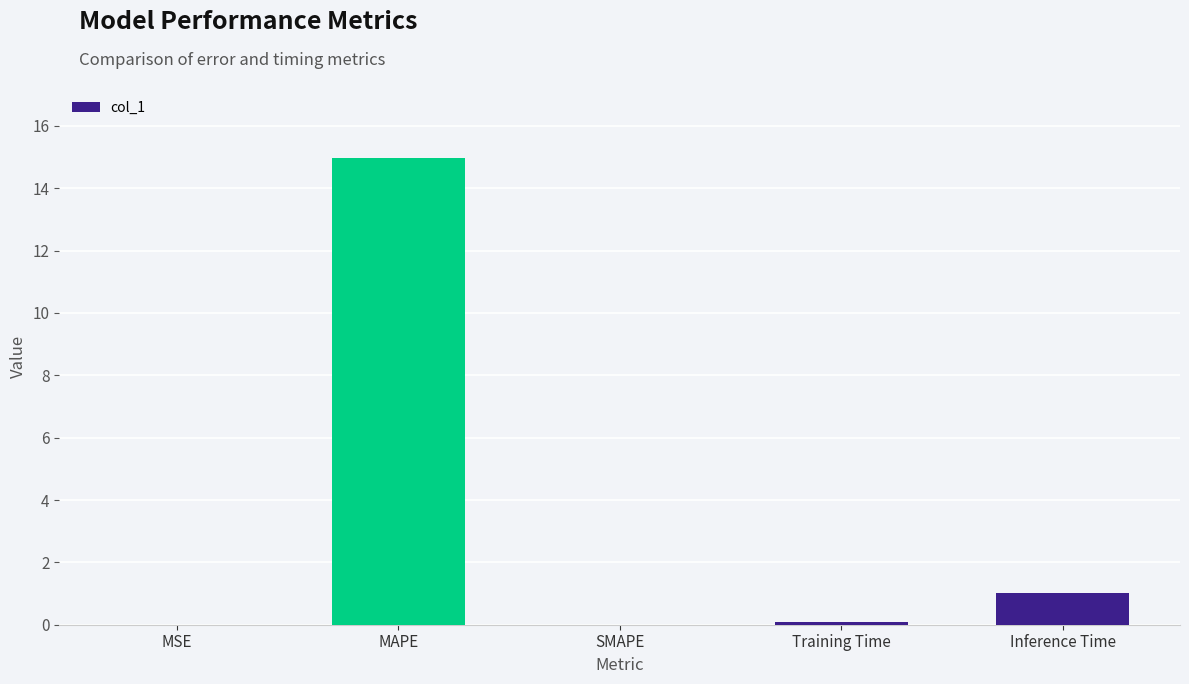

Where is the data nearest to the value 7?

Inference Time